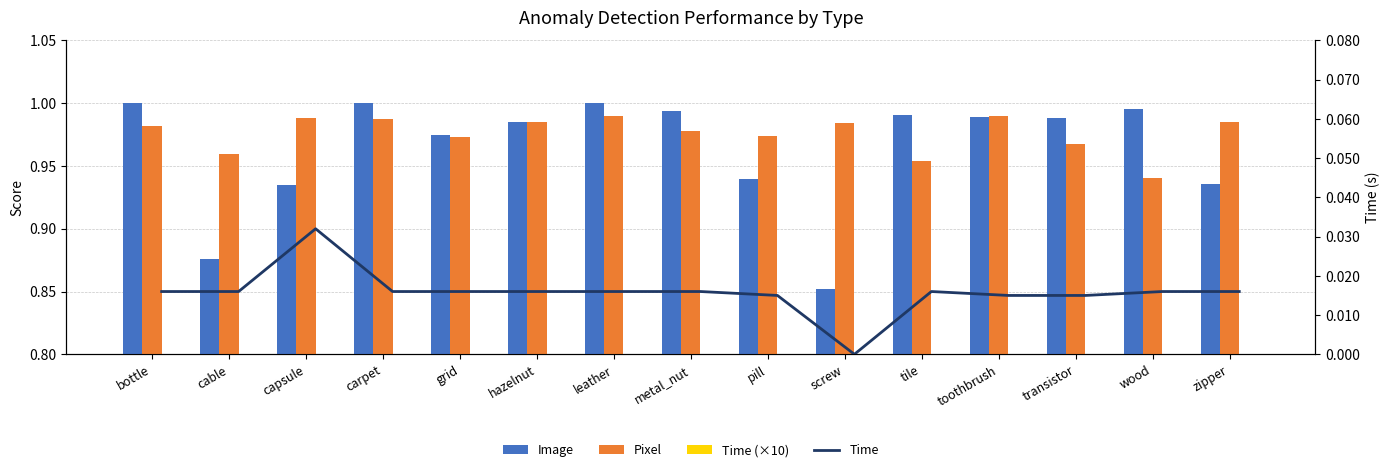

What are all the series names shown in the legend?

Image, Pixel, Time (×10), Time